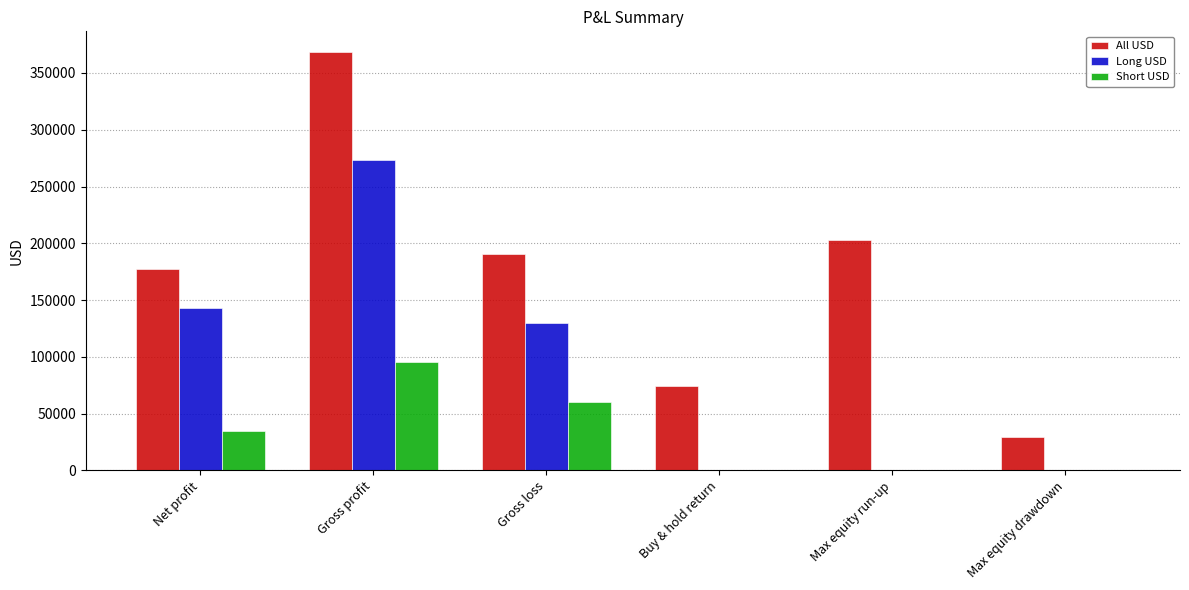

What is the sum of the Long USD values at Net profit and Max equity run-up?

142805.0